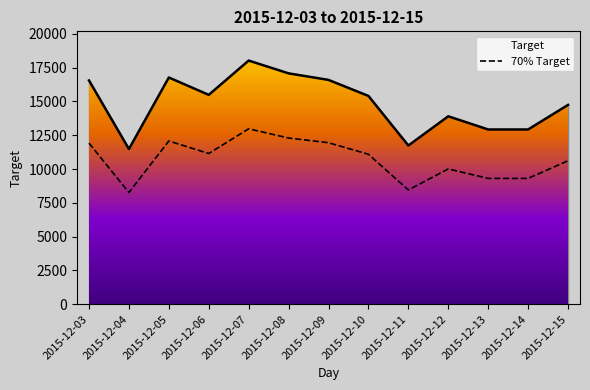

The value at 2015-12-11 is 8453.4. True or false?

True